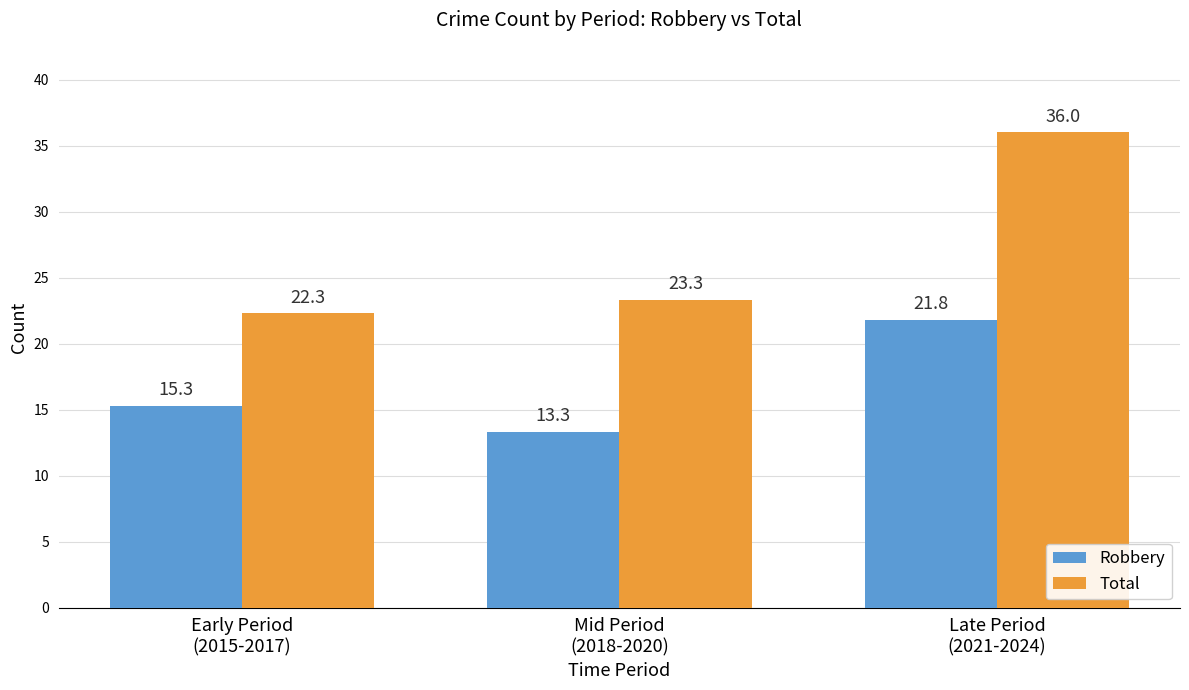

What position from the left is Mid Period
(2018-2020)?

2